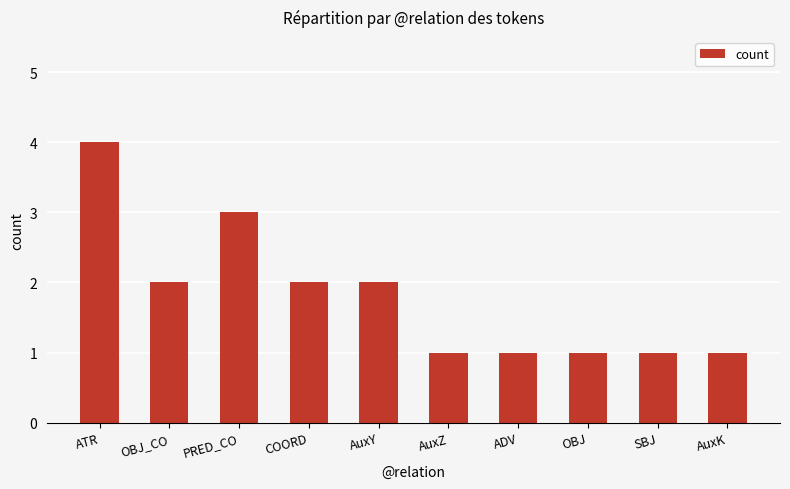

Reading left to right, transcribe all the data shown in this chart.

4	2	3	2	2	1	1	1	1	1